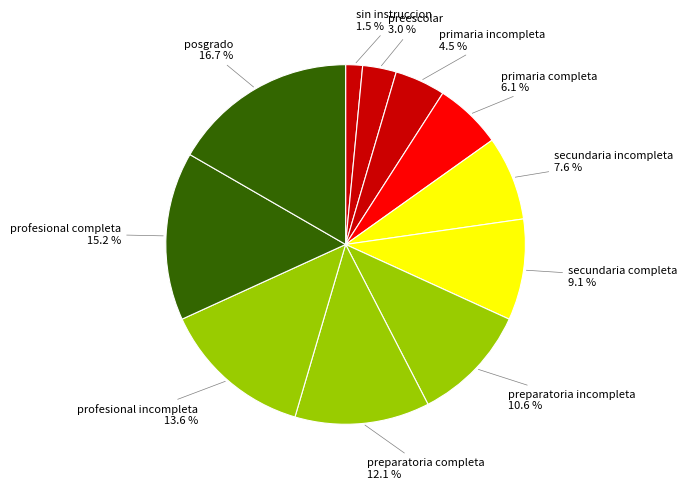

How many segments does this pie chart have?

11